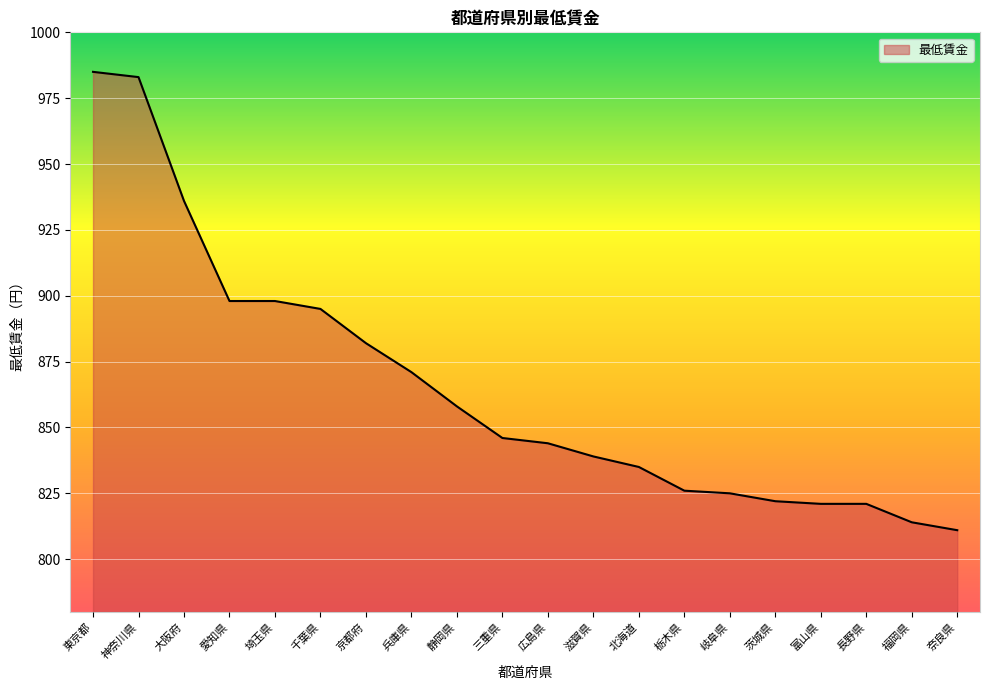

Approximately how many times larger is the value at 栃木県 compared to 埼玉県?

0.9